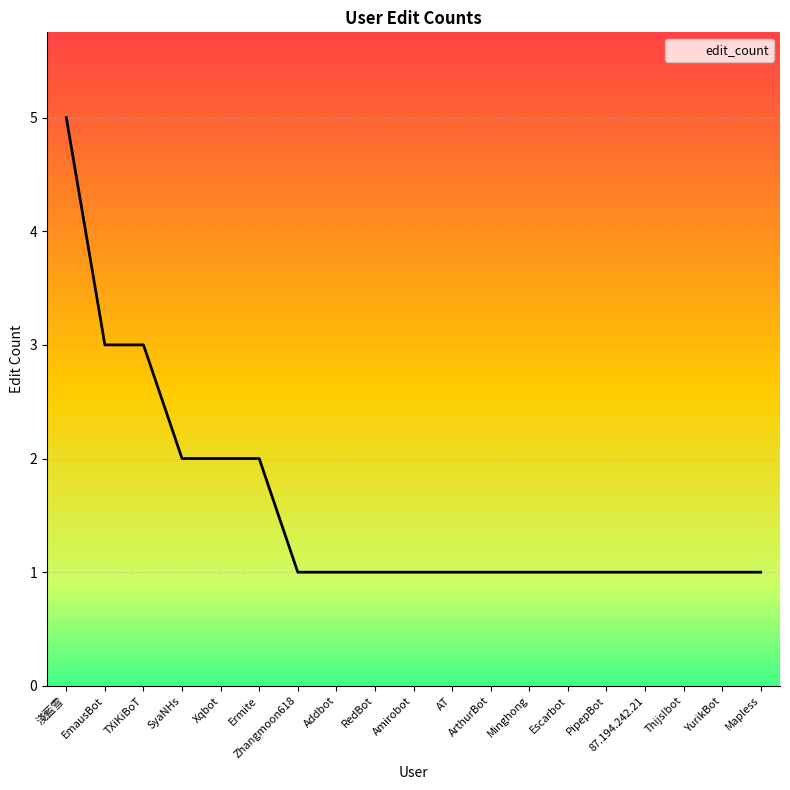

What is the difference between the maximum and minimum values?

4